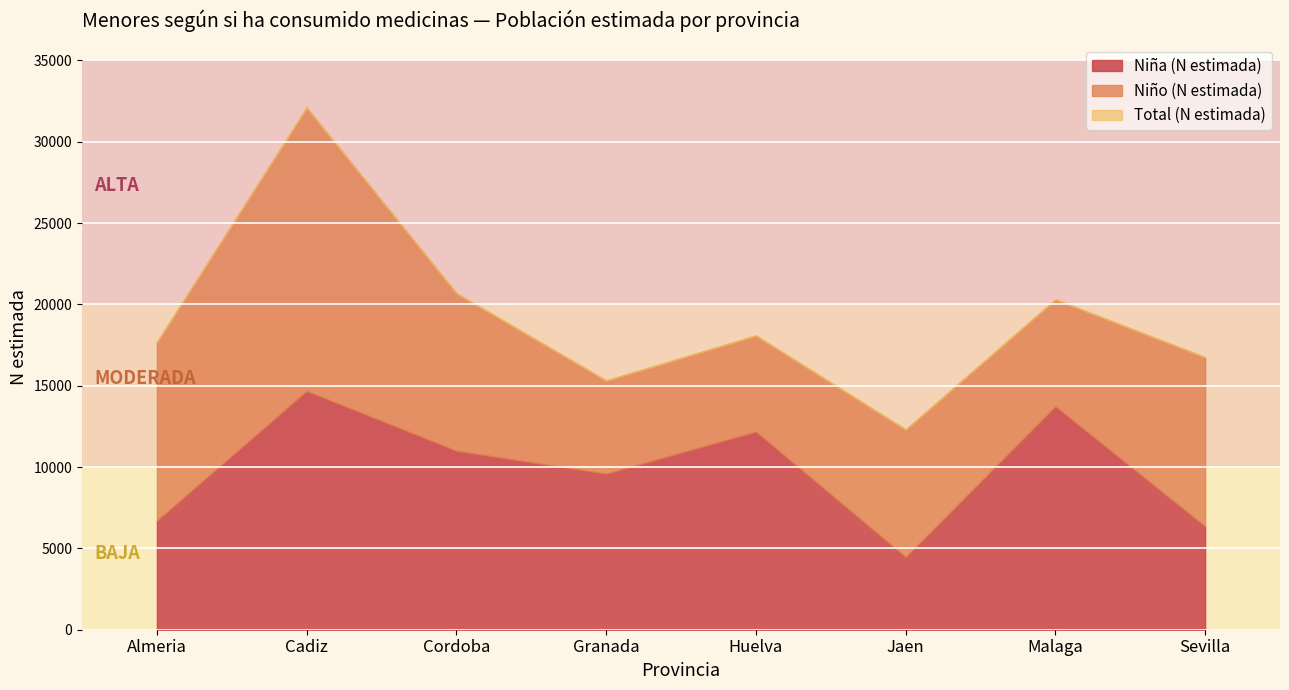

After their last crossing, which series has the higher values: Niño (N estimada) or Niña (N estimada)?

Niño (N estimada)